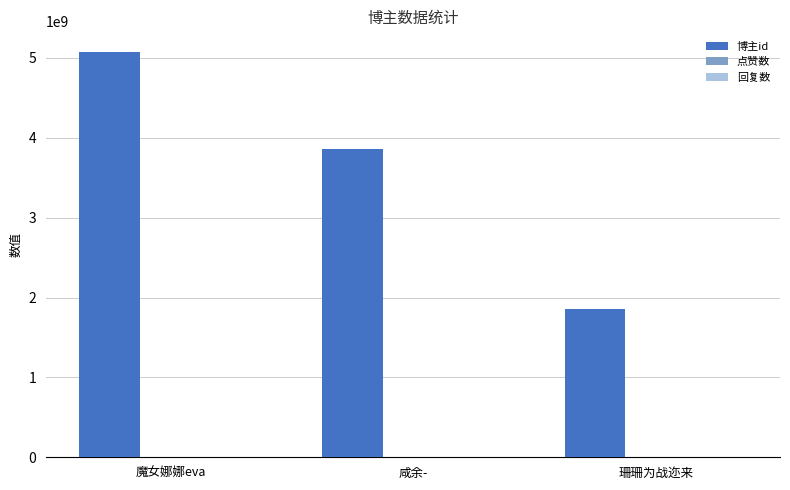

Are the bars horizontal?

No